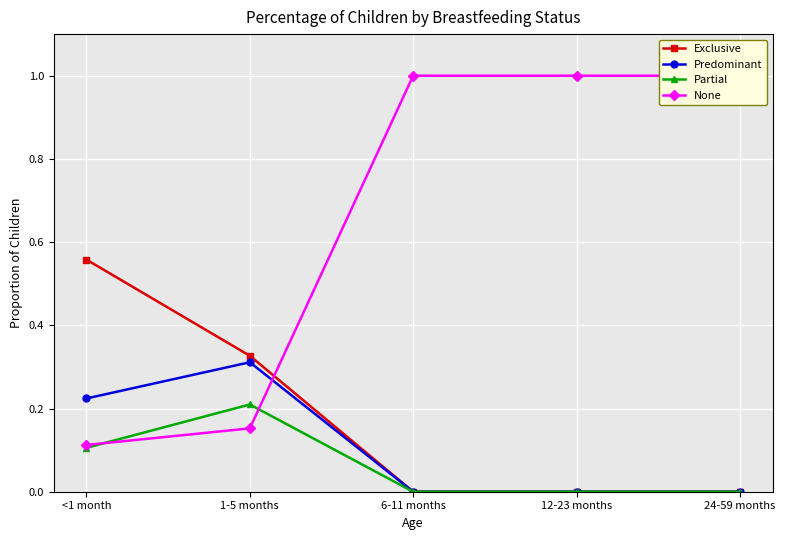

What is the spread (max minus min) of values at <1 month?

0.5